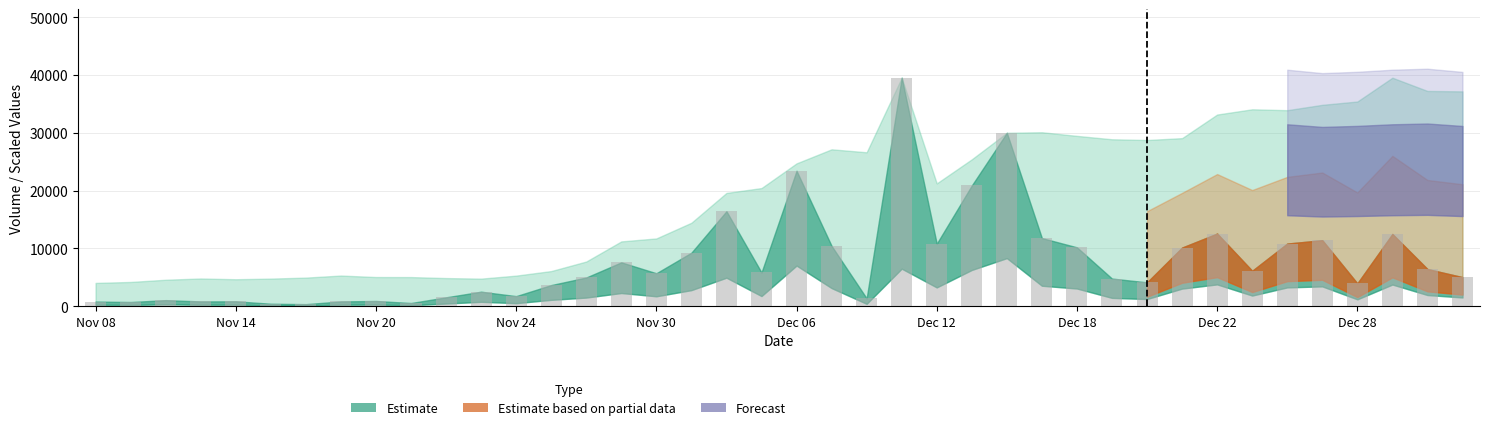

What is the difference between the second highest and minimum values?

29666